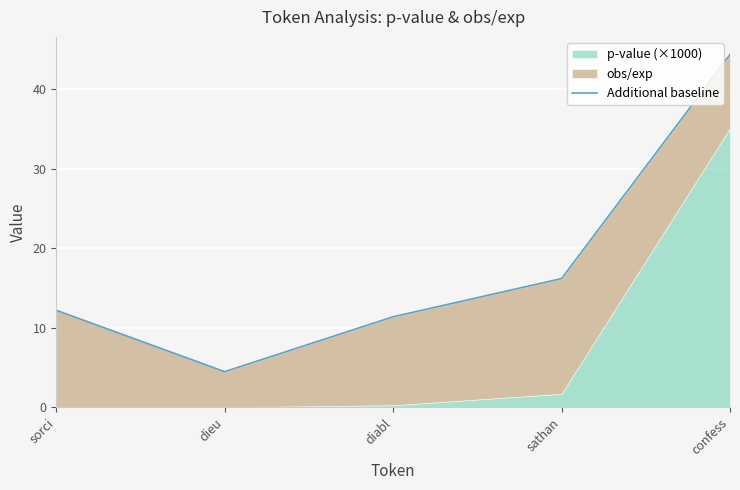

At which label is the value closest to 24?

sathan